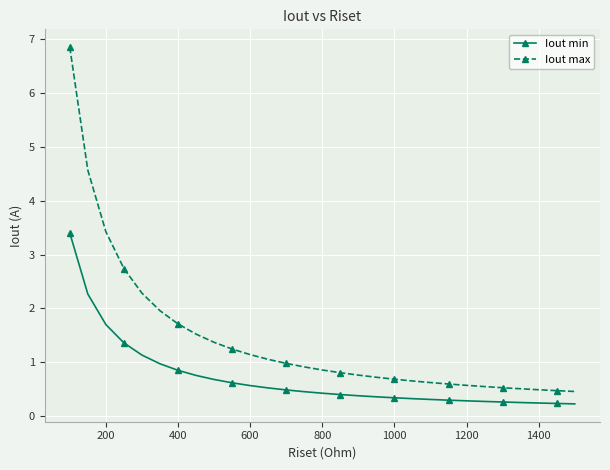

How many lines are shown in the chart?

2